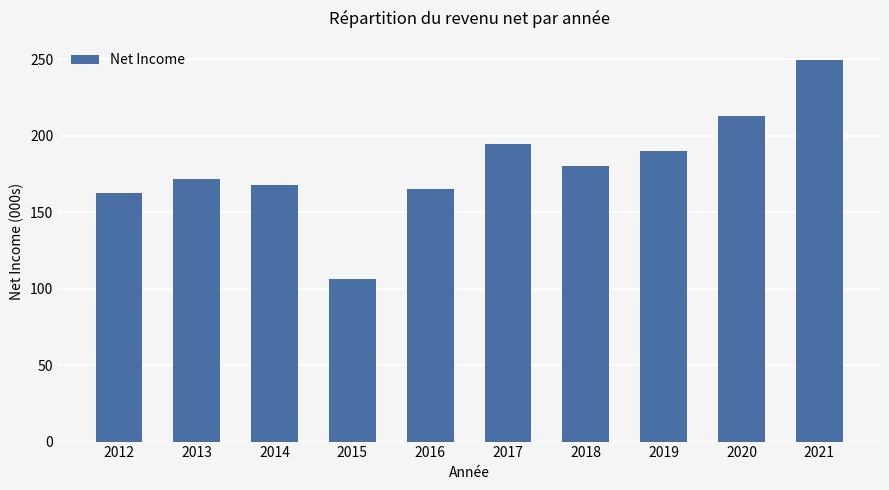

The value at 2018 is 294.7. True or false?

False